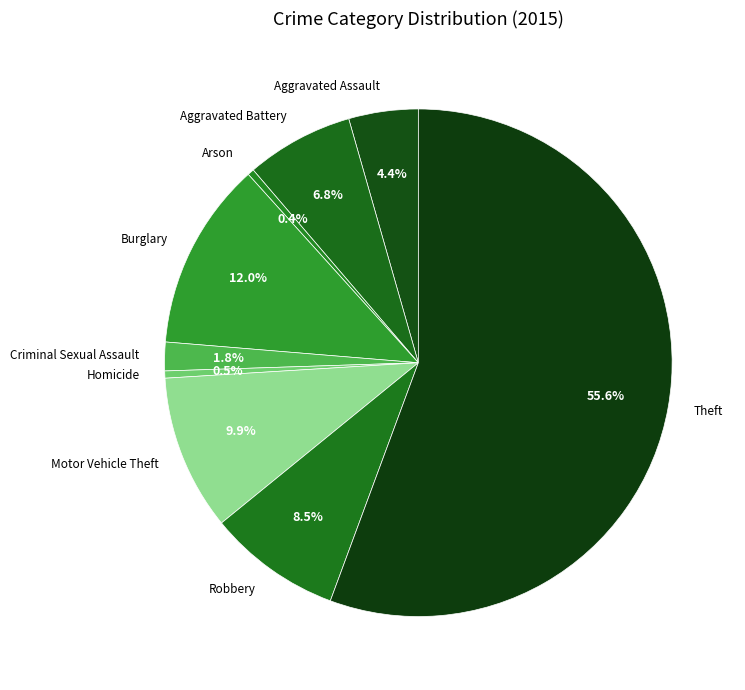

What is the largest slice in the pie chart?

Theft